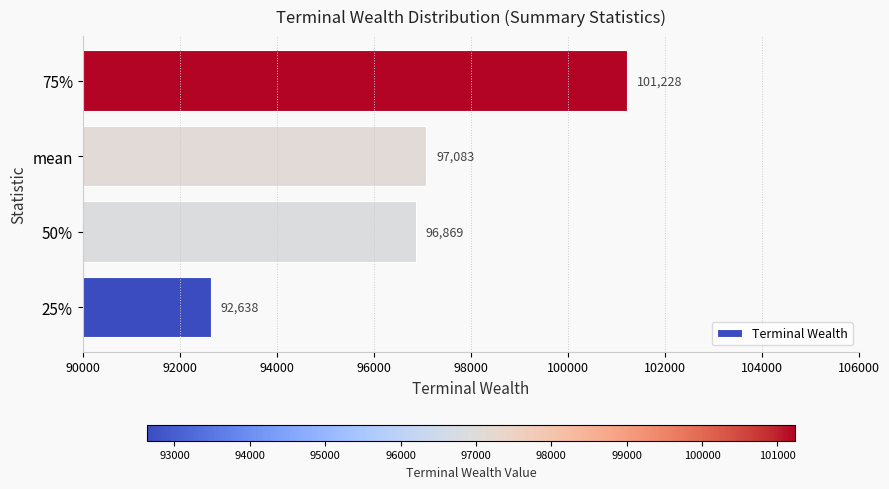

At which label is the value closest to 96932?

50%